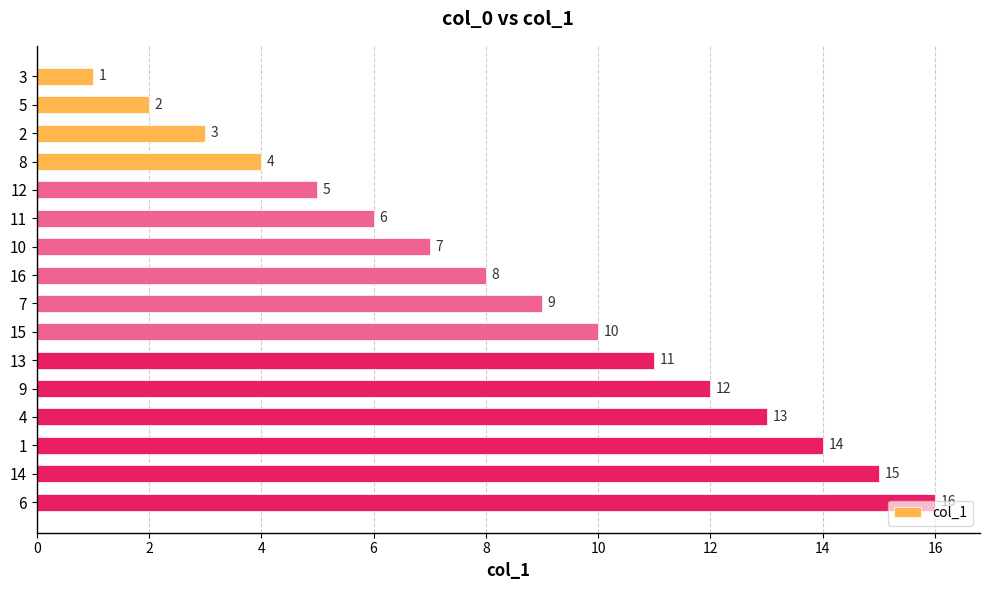

Rank the categories by value from highest to lowest.

6, 14, 1, 4, 9, 13, 15, 7, 16, 10, 11, 12, 8, 2, 5, 3